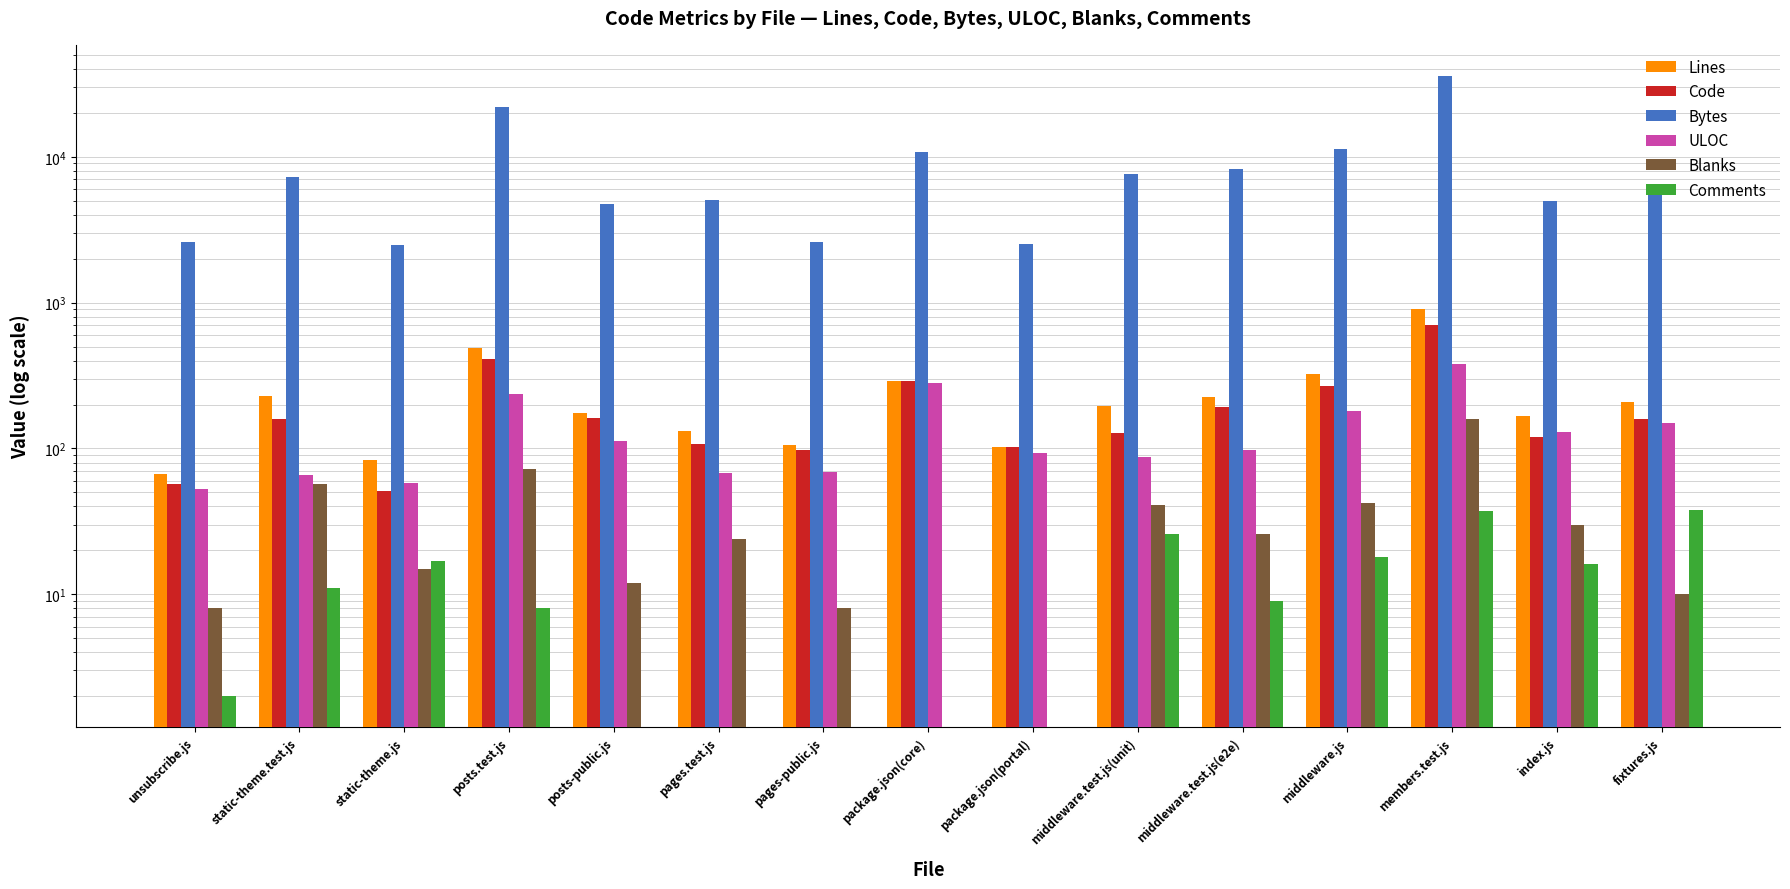

Reading left to right, transcribe all the data shown in this chart.

Lines: 67	228	83	489	174	131	105	289	102	195	227	326	898	166	207
Code: 57	160	51	409	162	107	97	289	102	128	192	266	703	120	159
Bytes: 2597	7324	2478	21888	4758	5091	2601	10827	2530	7625	8295	11365	35931	4976	5776
ULOC: 53	66	58	236	113	68	69	279	93	88	98	181	380	129	149
Blanks: 8	57	15	72	12	24	8	0	0	41	26	42	158	30	10
Comments: 2	11	17	8	0	0	0	0	0	26	9	18	37	16	38